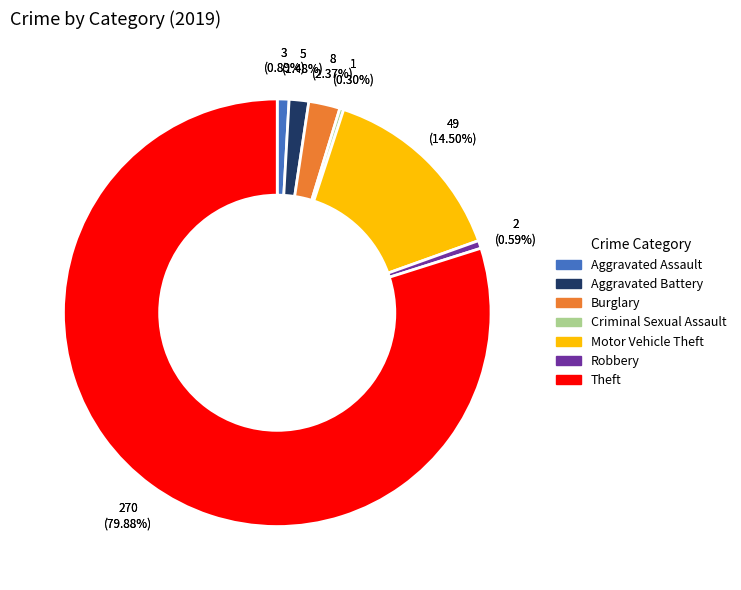

What is the total percentage of Motor Vehicle Theft and Theft?

94.4%